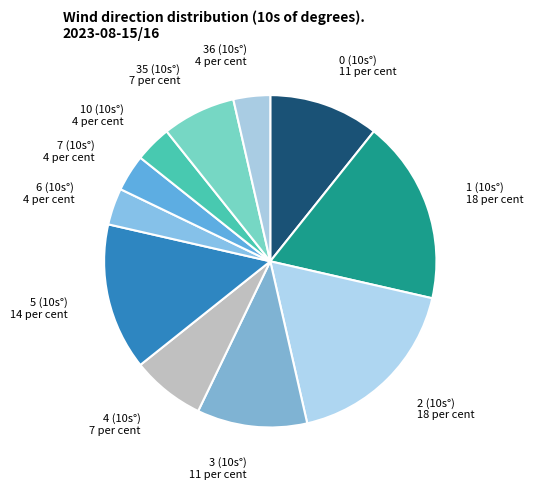

What is the ratio of the value at 2 to the value at 35?

2.5